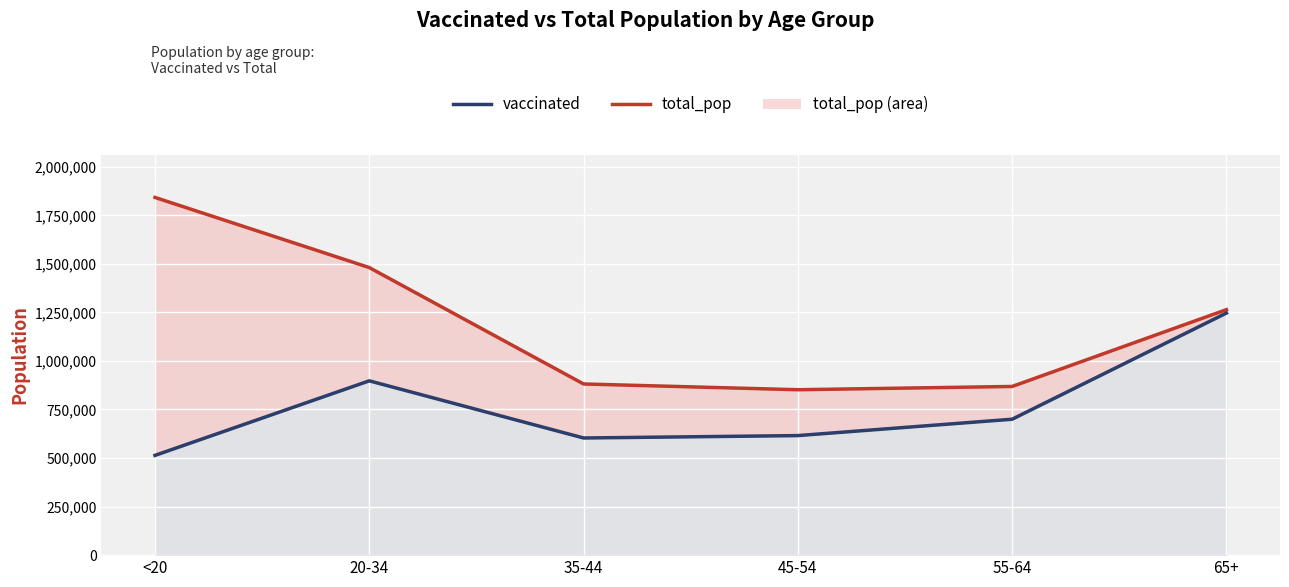

Where is total_pop line nearest to the value 1346912?

65+